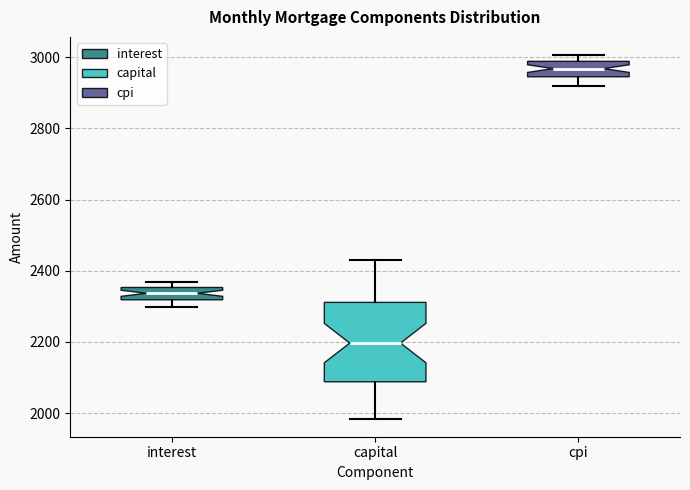

Reading left to right, transcribe this box plot: for each box, give where its median line is, the range the box spans, and where its two whiskers end, as read against the y-axis. The values are not printed on the chart, so give them approximately, as read against the axis.

interest: median 2340, box 2320 to 2360, whiskers 2300 to 2360 (just above the box's upper edge)
capital: median 2200, box 2080 to 2320, whiskers 1980 to 2440
cpi: median 2960, box 2940 to 2980, whiskers 2920 to 3000